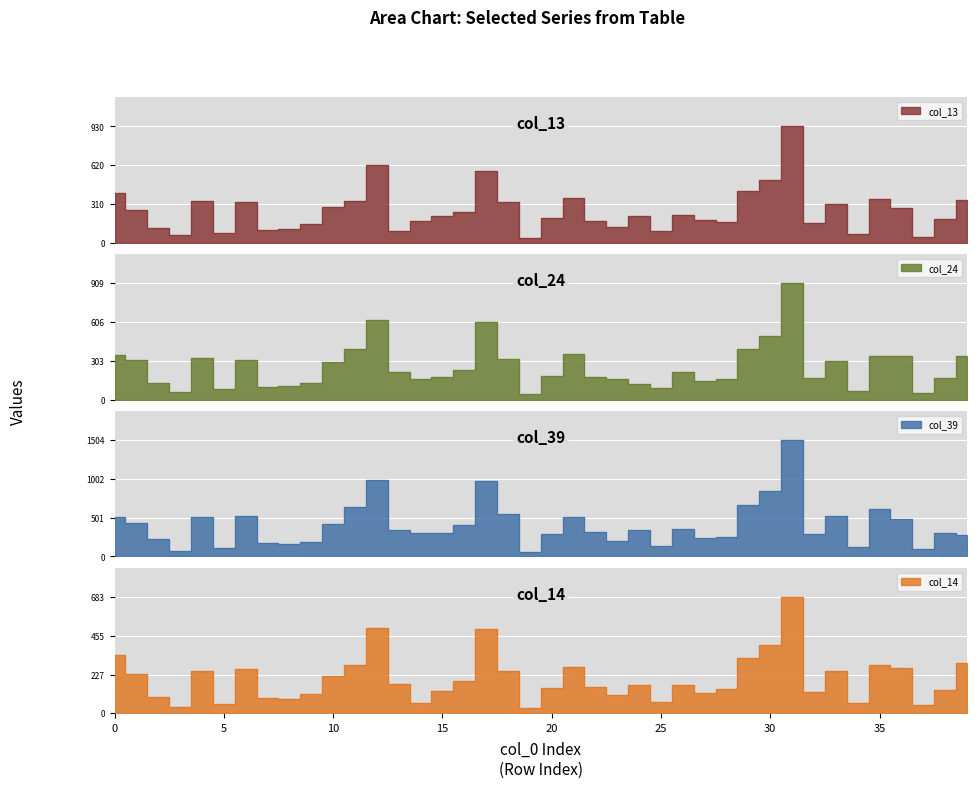

What is the difference between the maximum and minimum values in the col_24 series?

866